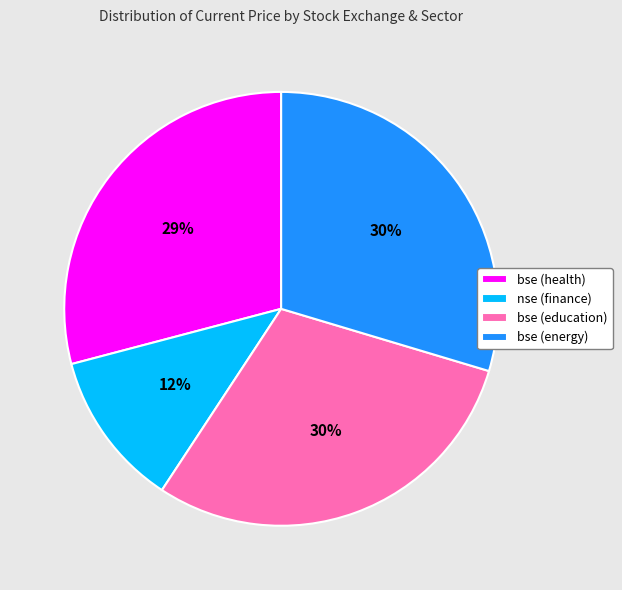

To the nearest percent, what is the average slice percentage?

25%